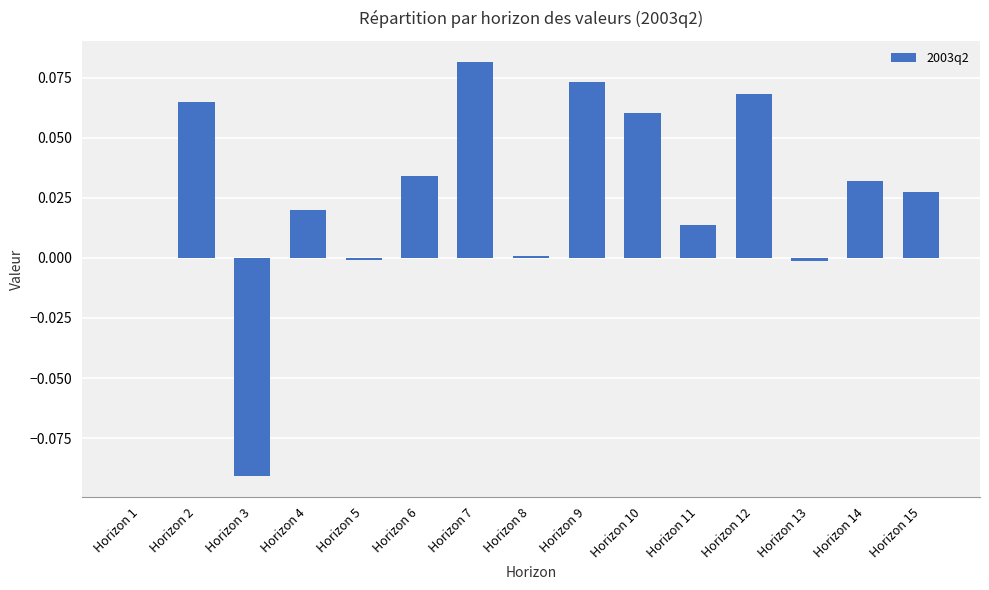

What is the sum of all values?

0.4